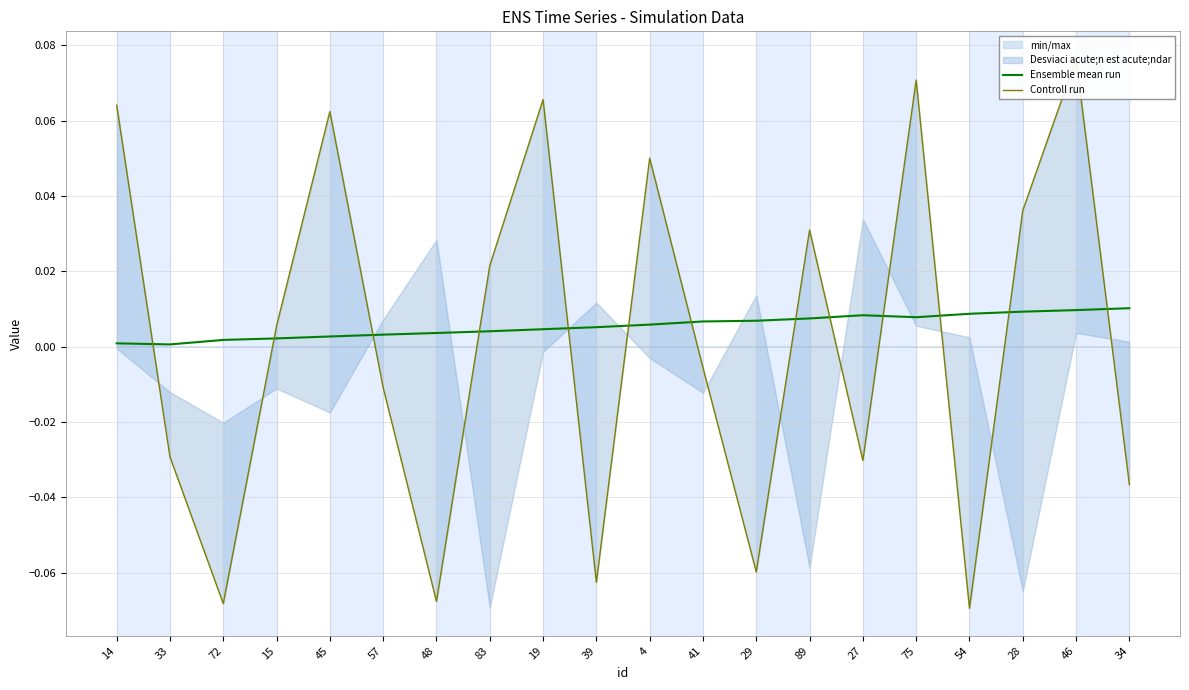

Which series ends up on top after the final intersection of Controll run and Ensemble mean run?

Ensemble mean run